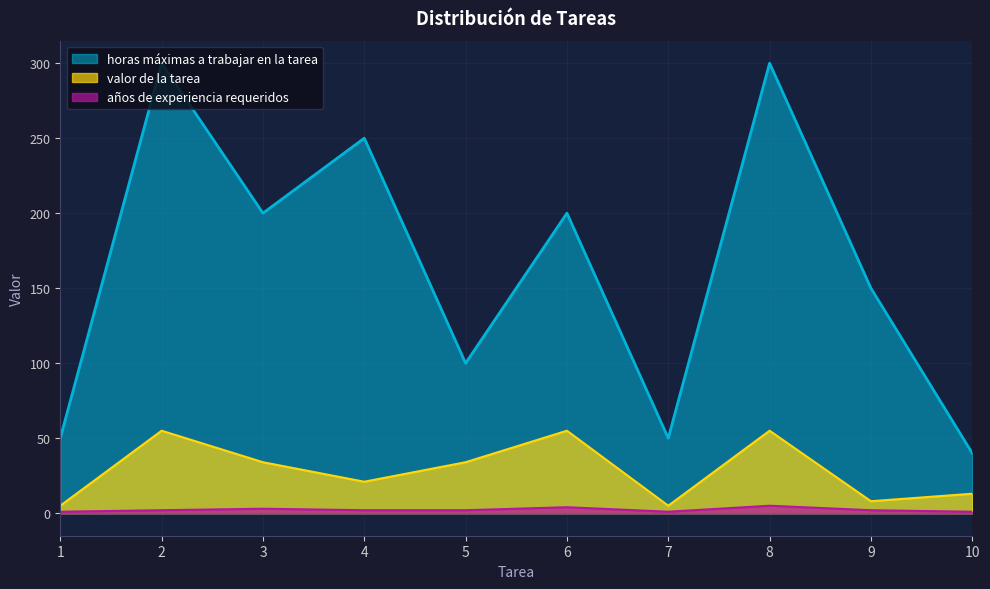

True or false: años de experiencia requeridos has a value of 3 at 3.

True